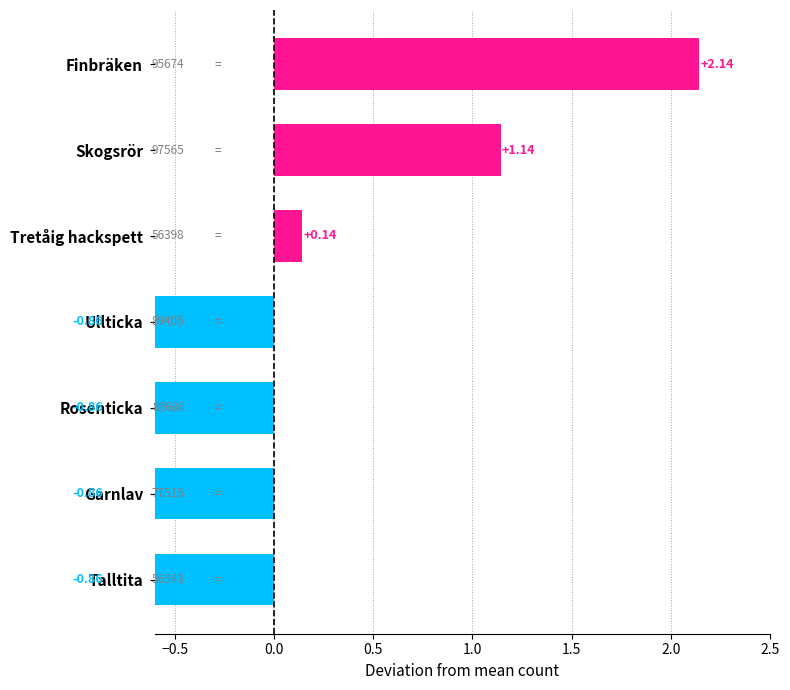

Which has a higher value, Finbräken or Skogsrör?

Finbräken